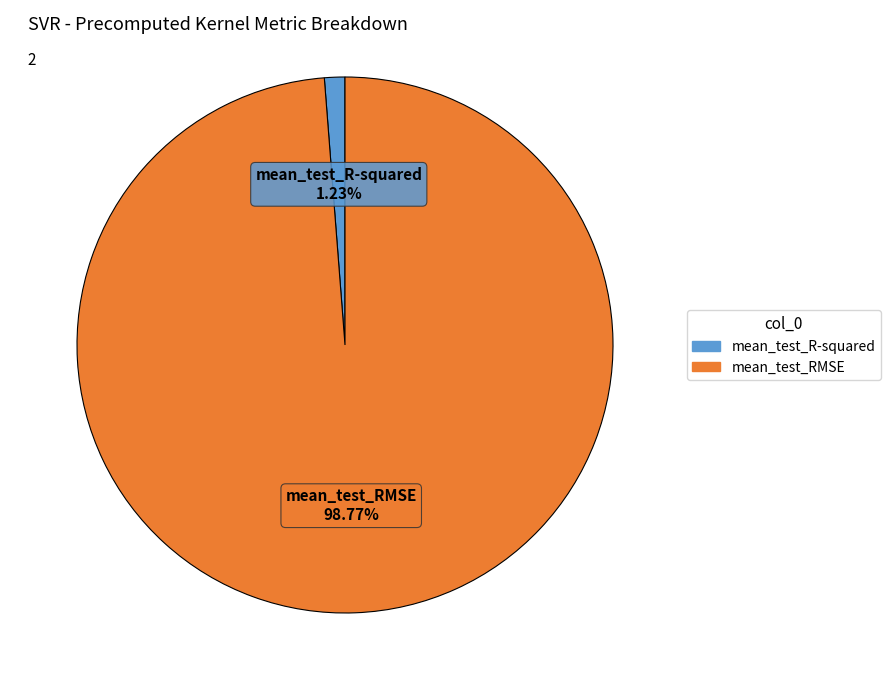

Combined, what portion of the pie is mean_test_R-squared and mean_test_RMSE?

100.0%